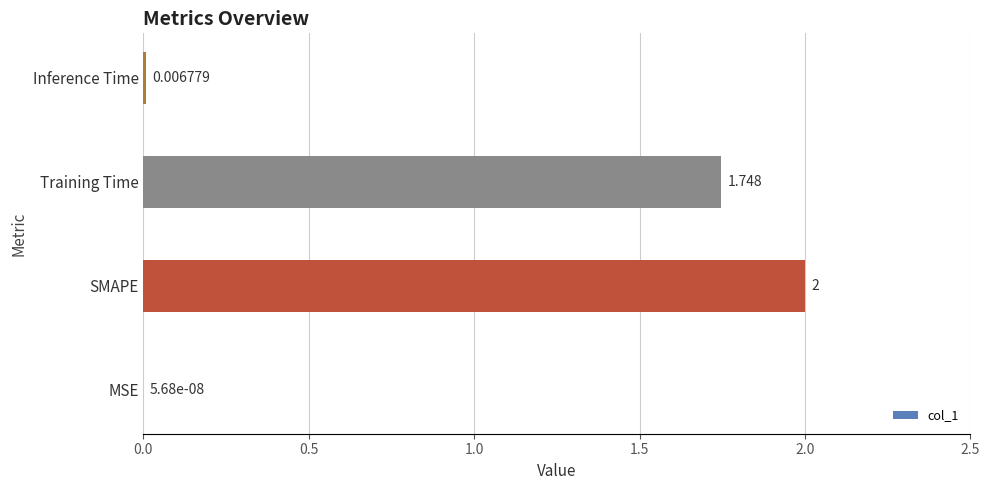

Which category has the highest value across all series?

SMAPE